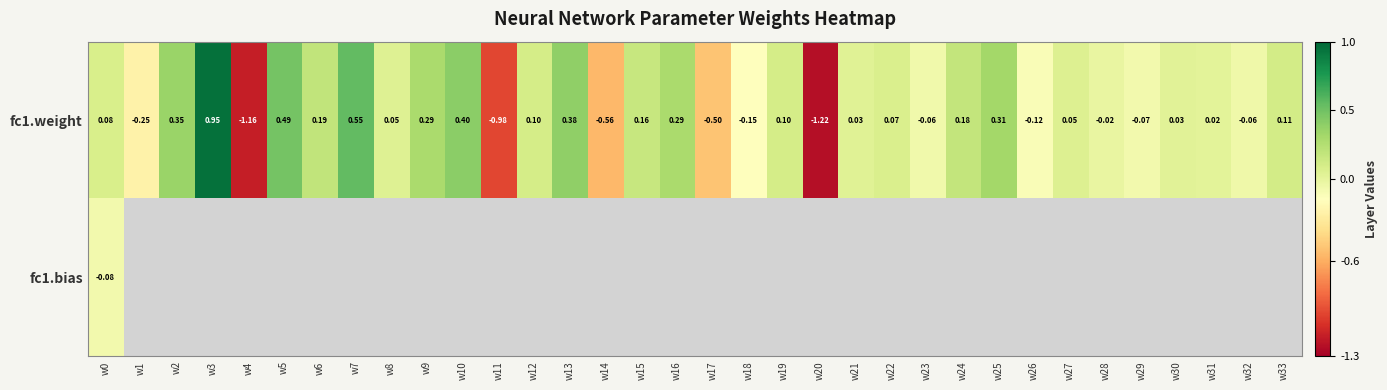

Count the number of categories in the chart.

34